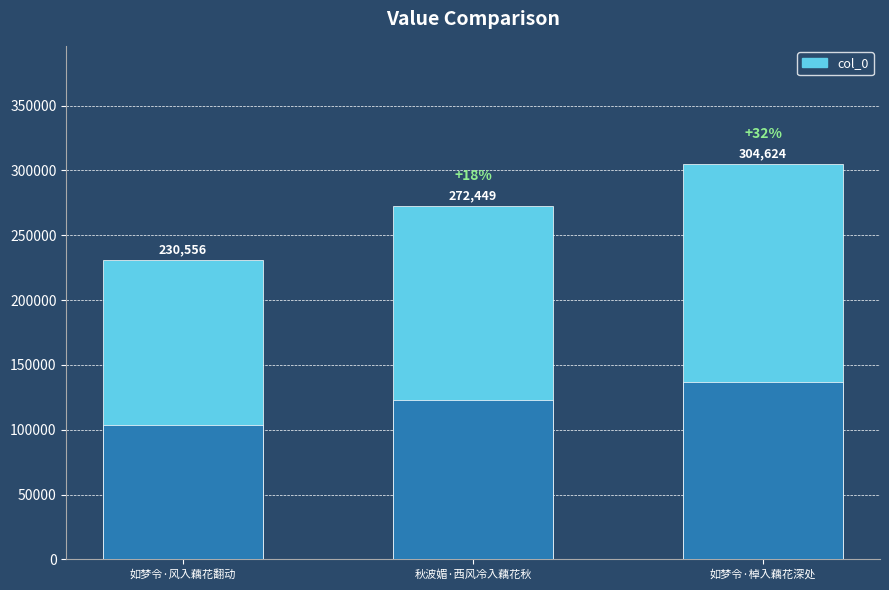

What is the change in value from 如梦令·风入藕花翻动 to 秋波媚·西风冷入藕花秋?

+41893